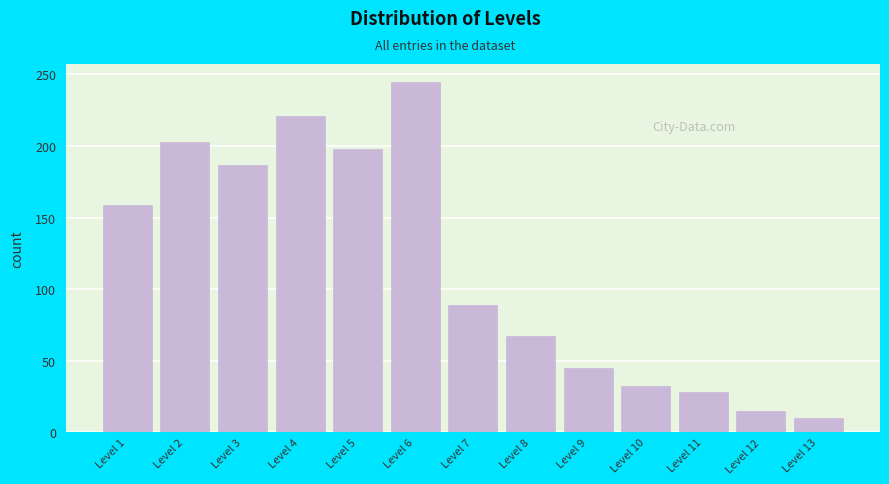

Reading left to right, list all the values displayed in this chart.

Level 1=159	Level 2=203	Level 3=187	Level 4=221	Level 5=198	Level 6=245	Level 7=89	Level 8=67	Level 9=45	Level 10=32	Level 11=28	Level 12=15	Level 13=10